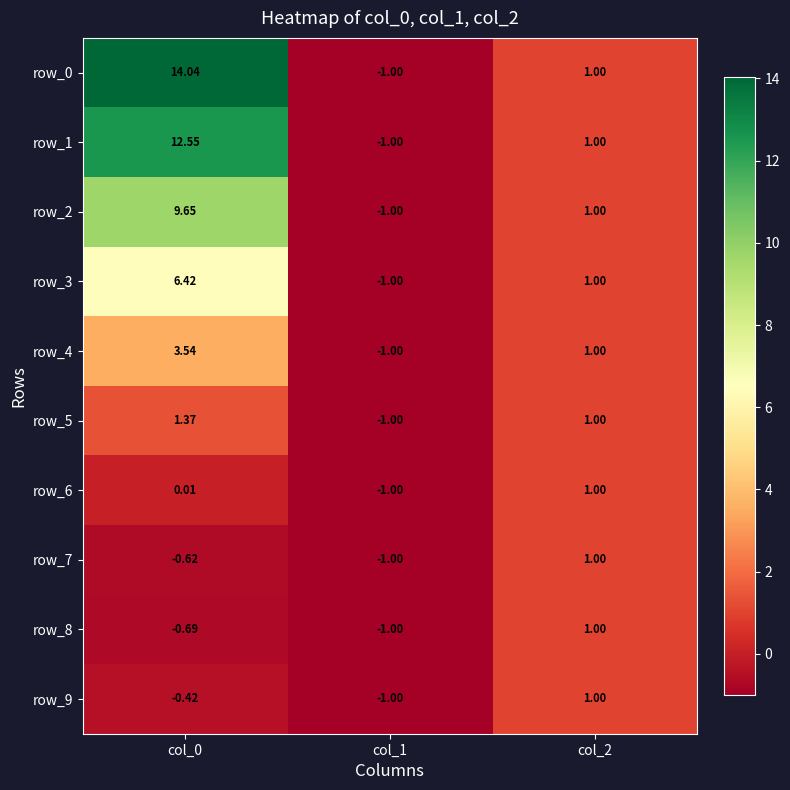

What is the sum of the row_5 values at col_0 and col_1?

0.4